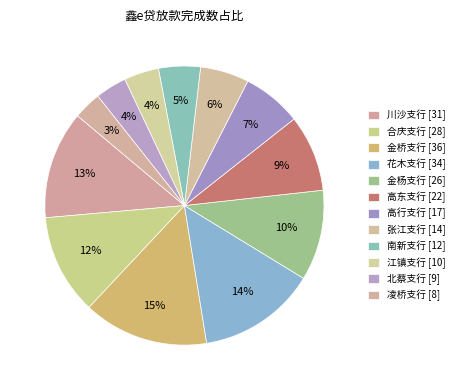

To the nearest percent, what is the difference between the 张江支行 and 高行支行 slice percentages?

1%